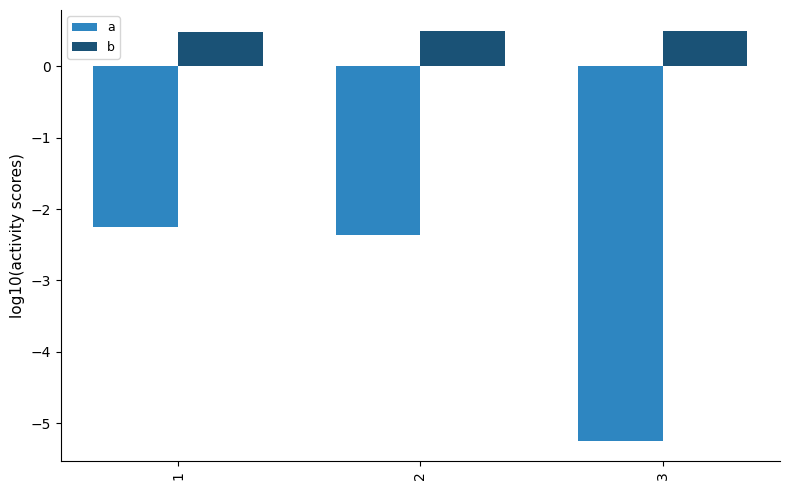

At which category does the chart reach its minimum across all series?

3